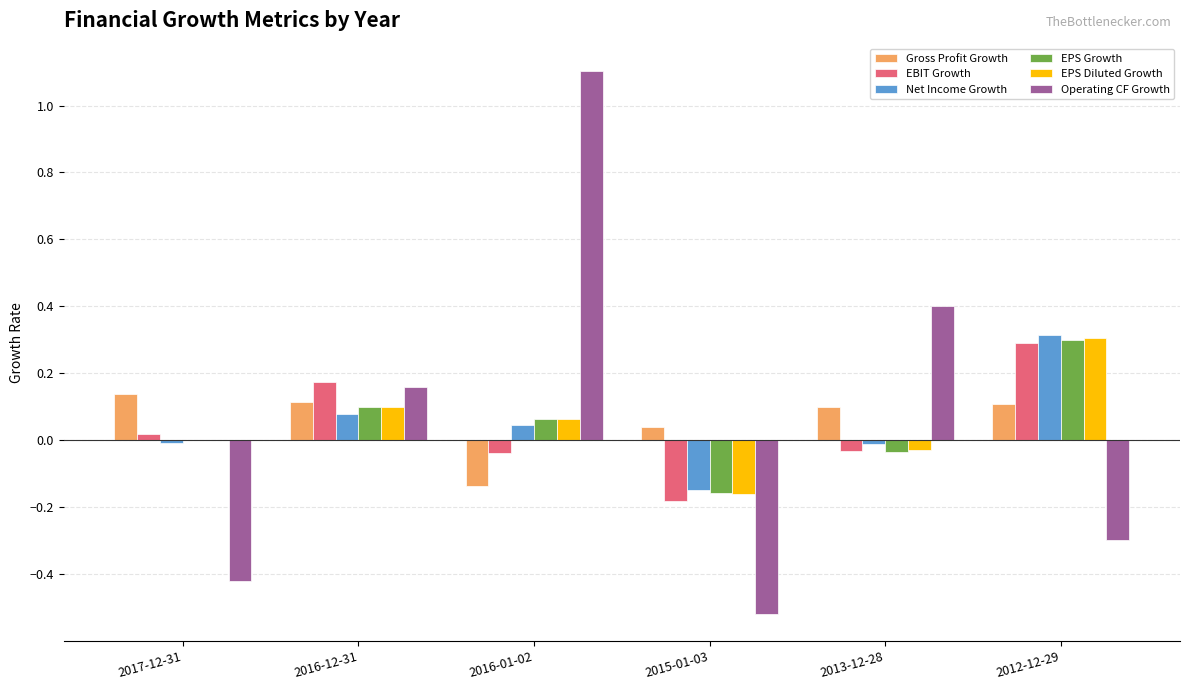

What is the sum of all EPS Growth values?

0.3